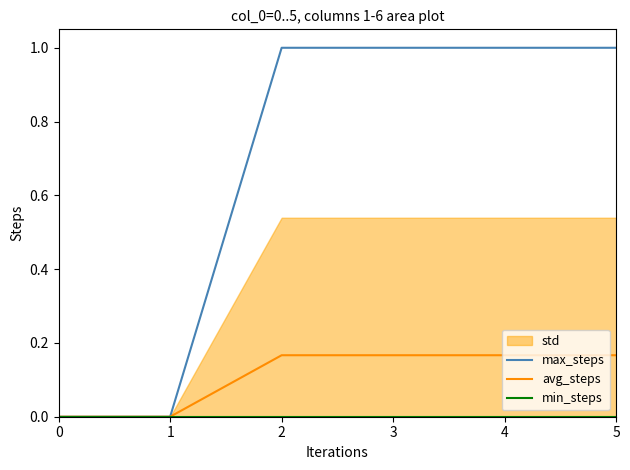

What is the difference between the highest and lowest values at 4?

1.0